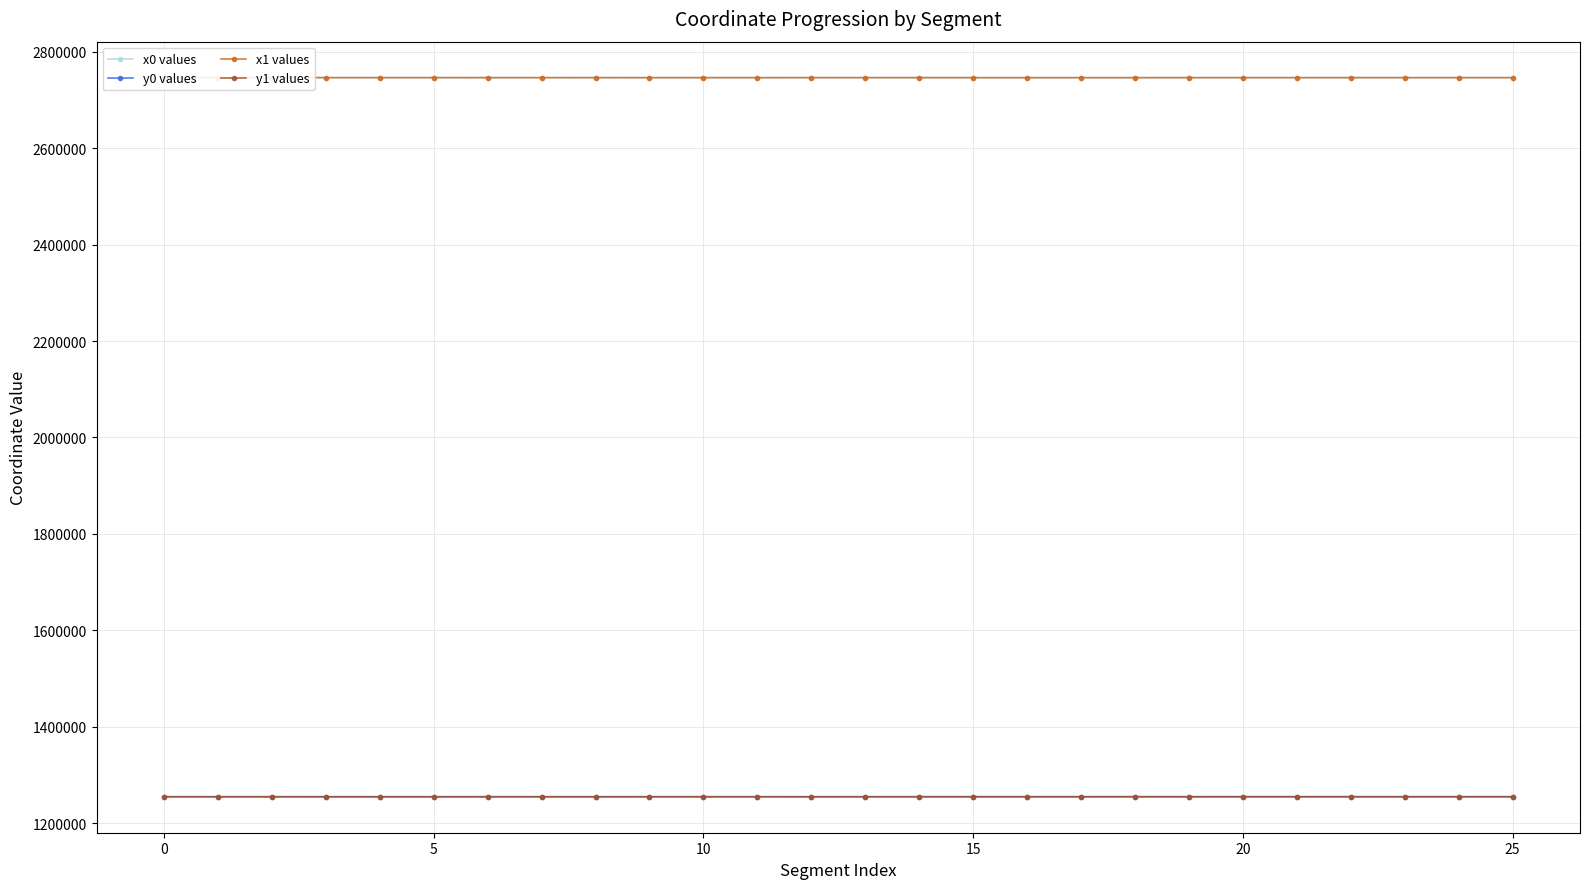

What is the lowest value of the x0 values series?

2746247.1